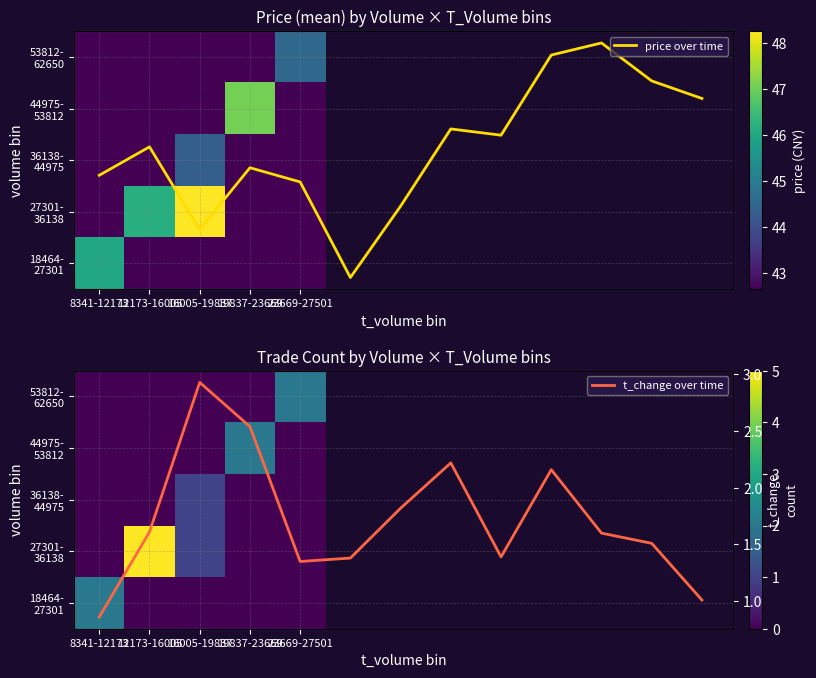

Is it true that price equals 42.6 at 5?

True